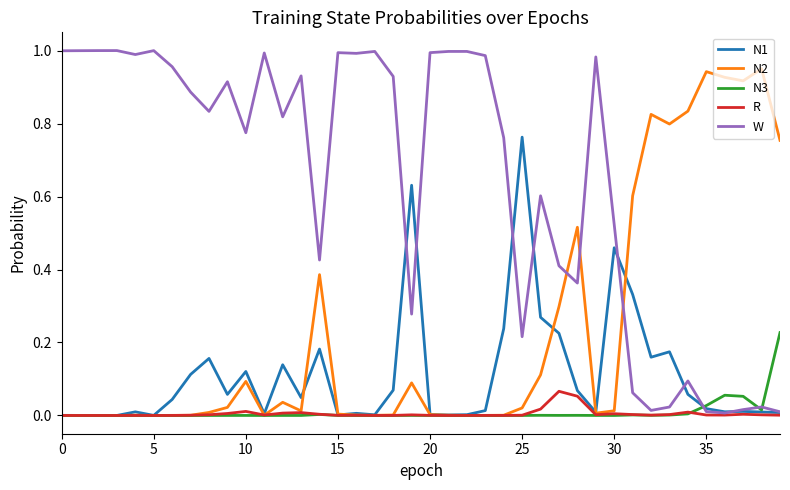

Rank the series by their maximum value, from highest to lowest.

W, N2, N1, N3, R